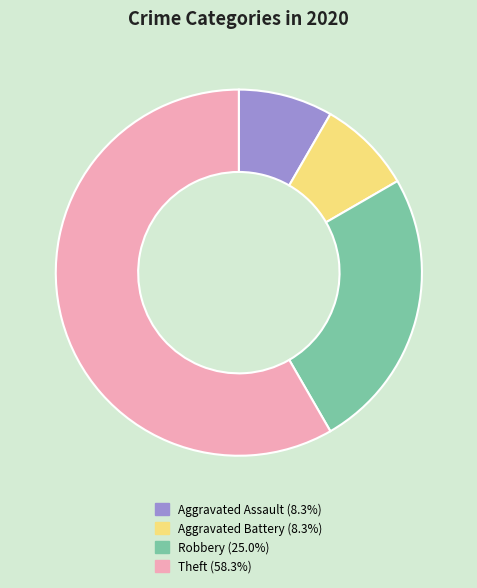

Between Theft and Aggravated Assault, which is larger?

Theft